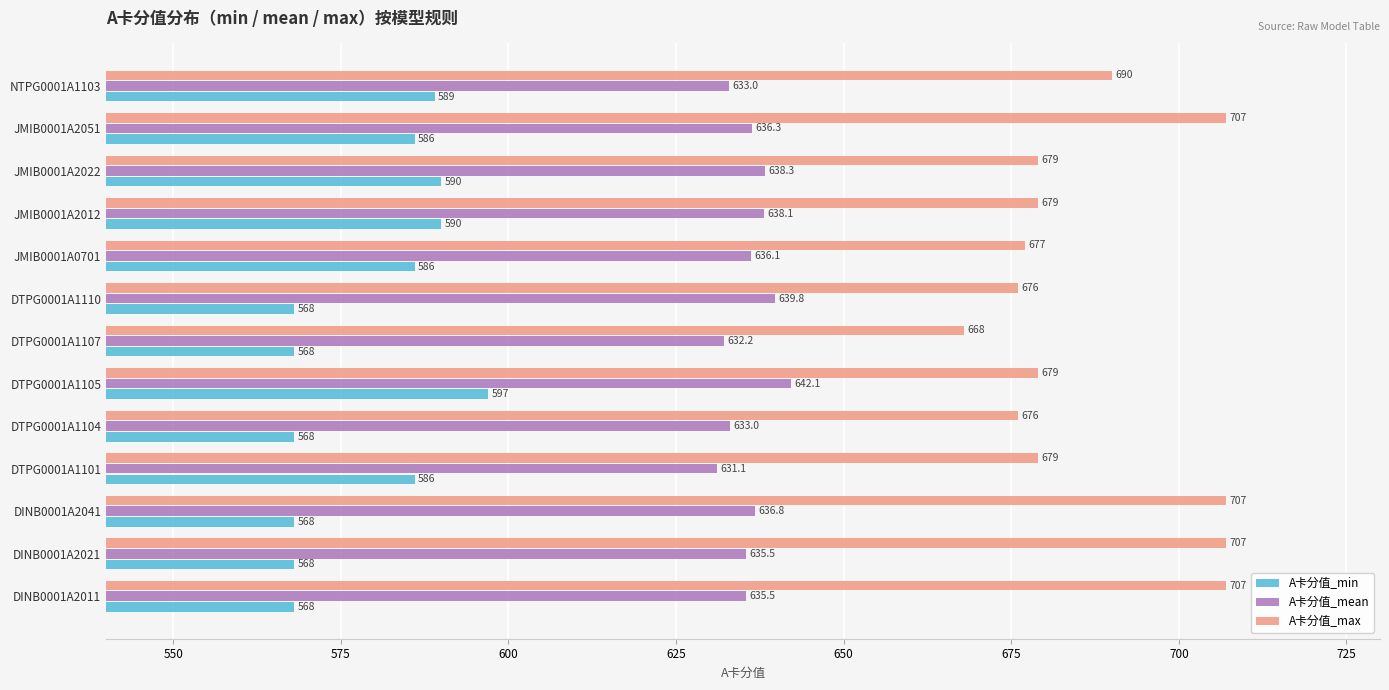

What is the spread (max minus min) of values at DINB0001A2011?

139.0